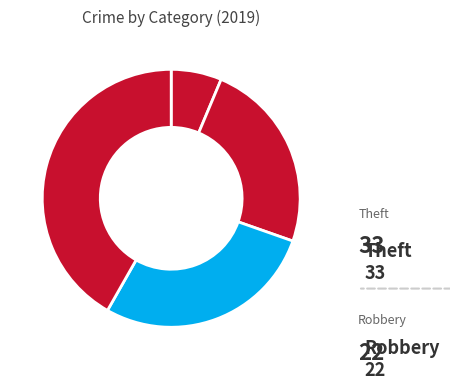

How many slices are in this pie chart?

4